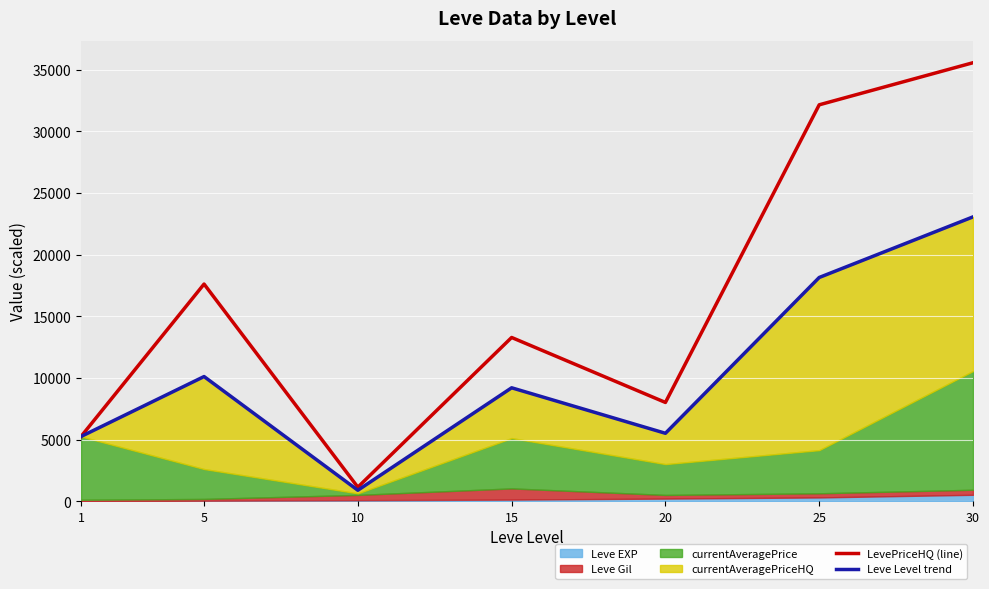

Does the chart display data point markers on the line(s)?

No